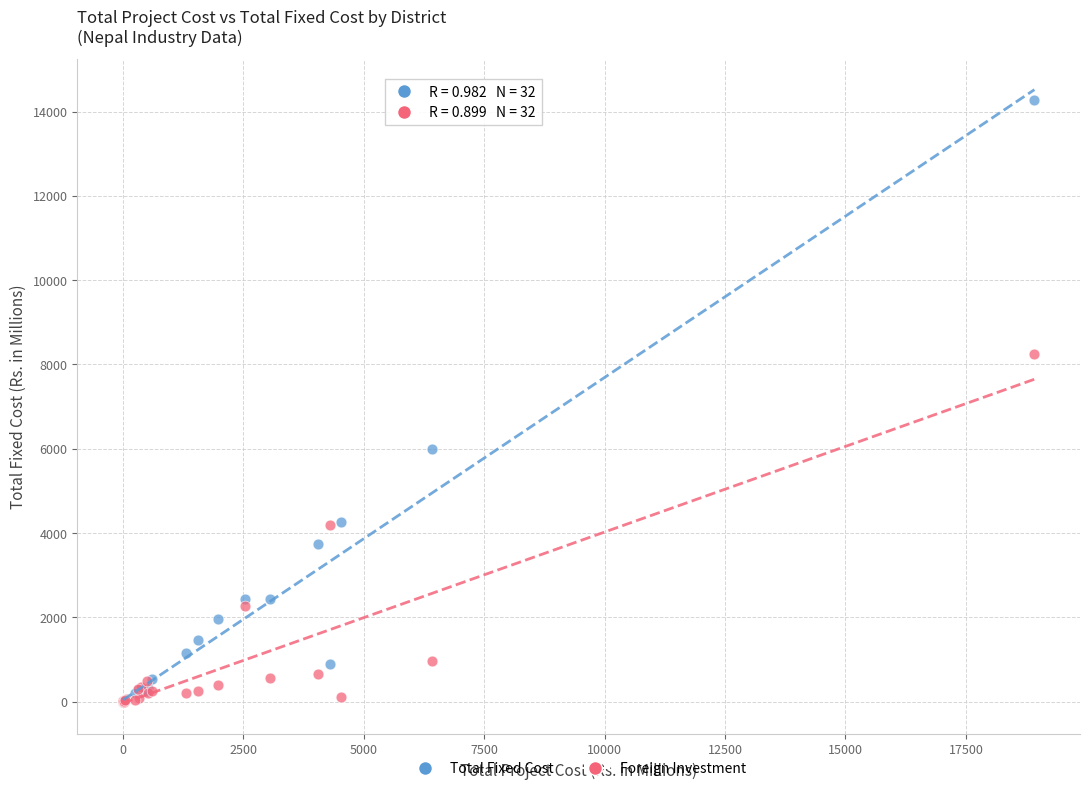

What are all the series names shown in the legend?

Total Fixed Cost, Foreign Investment